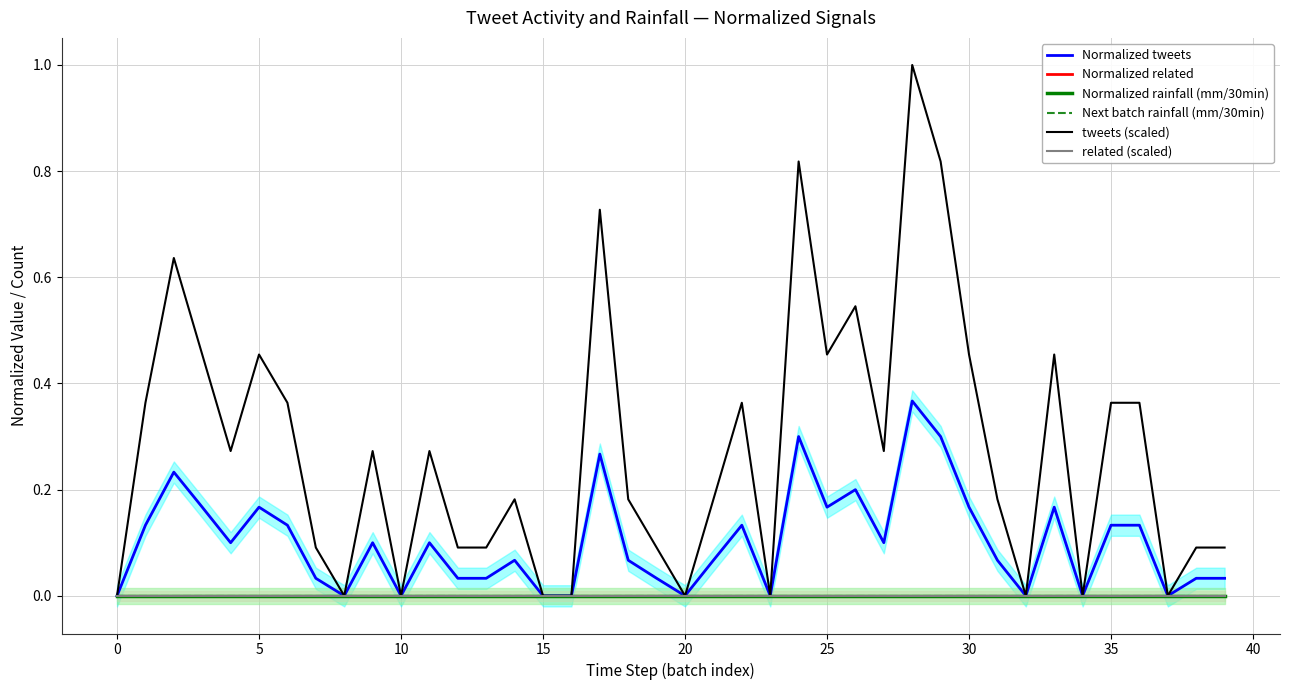

At which category is the sum across all series the highest?

28